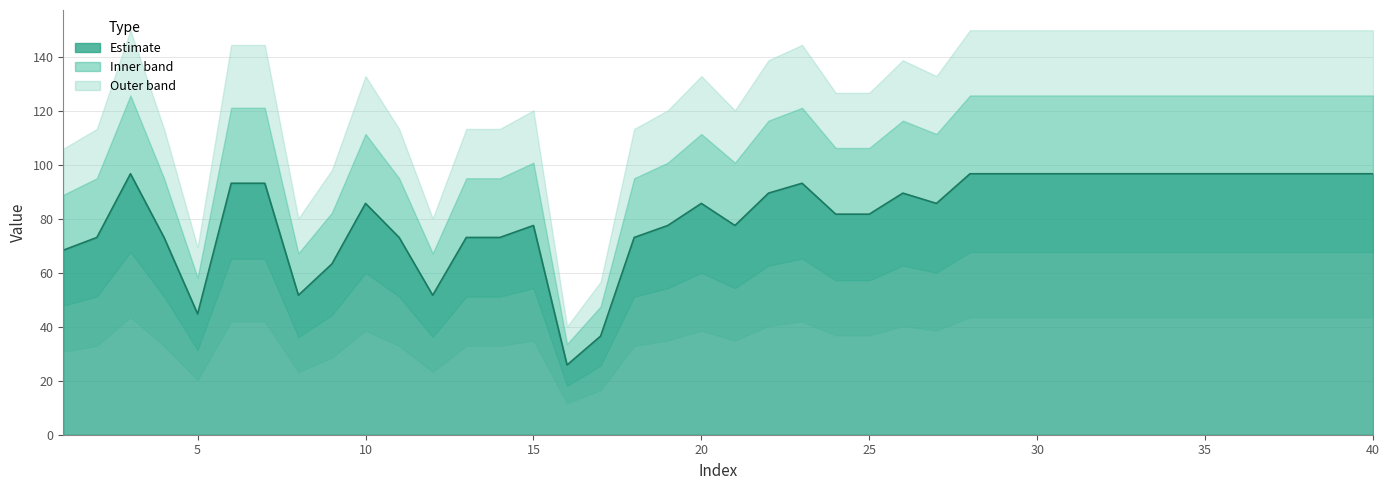

How many lines are shown in the chart?

1